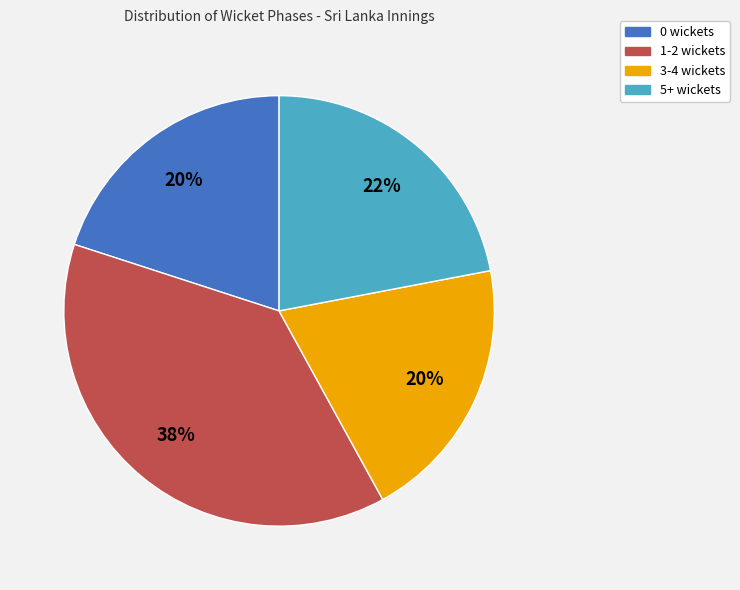

Do 5+ wickets and 0 wickets together represent more than half of the pie?

No